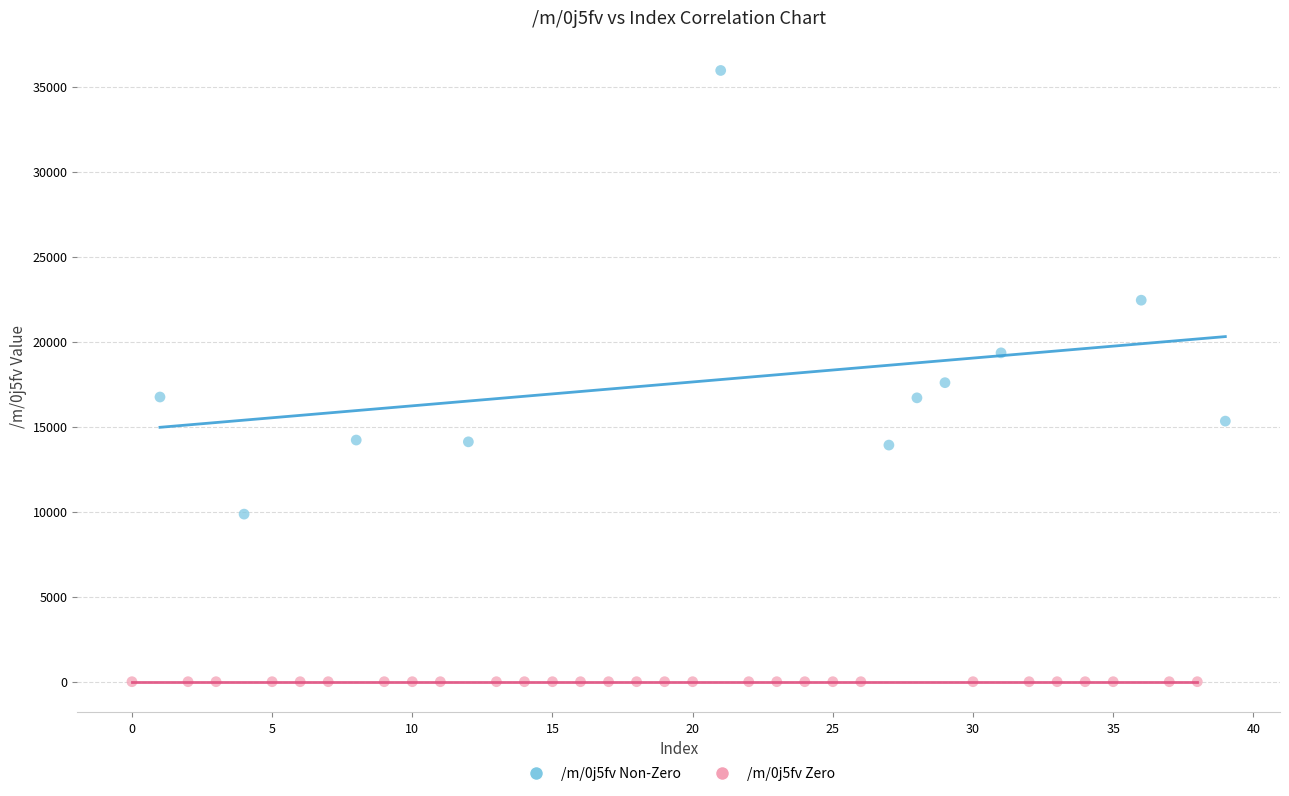

What are all the series names shown in the legend?

/m/0j5fv Non-Zero, /m/0j5fv Zero